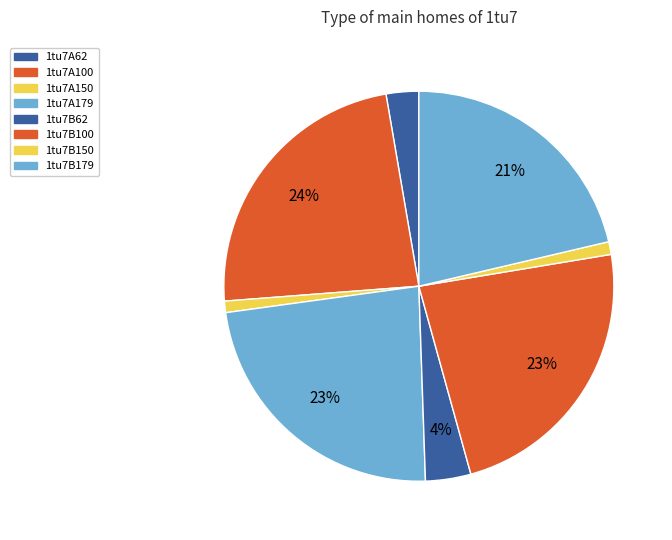

Between 1tu7B150 and 1tu7A179, which is larger?

1tu7A179